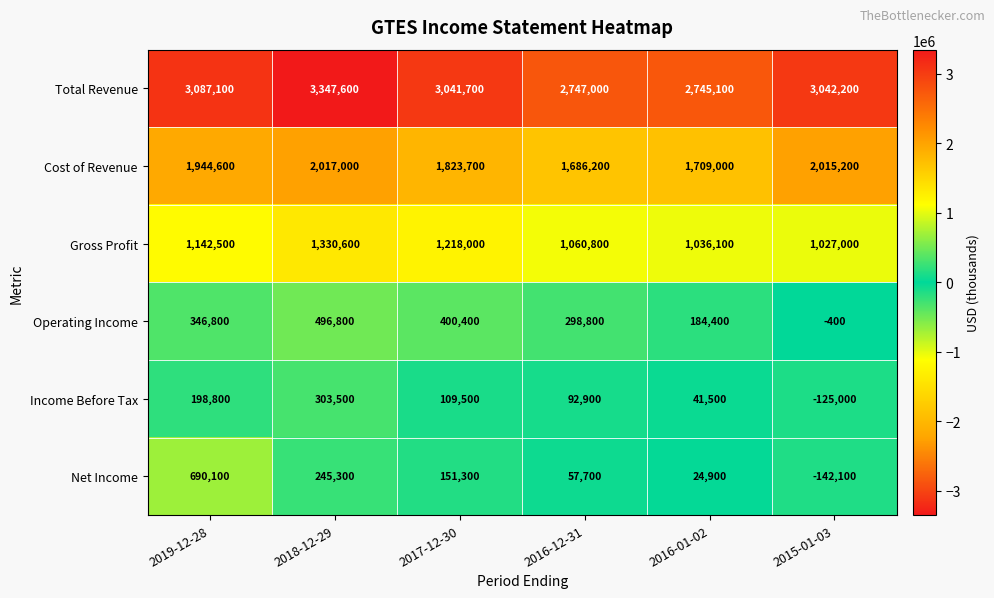

What is the difference between the Gross Profit values at 2016-01-02 and 2016-12-31?

24700